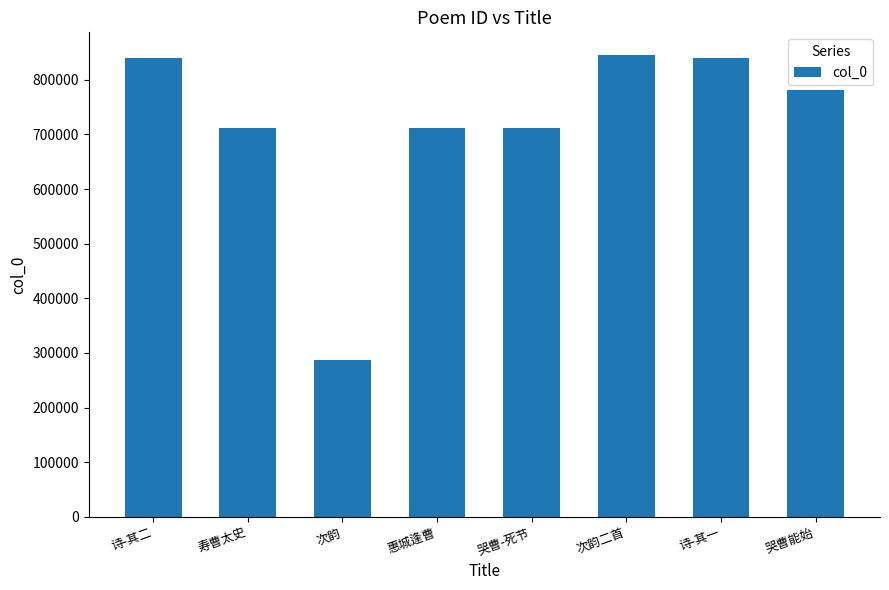

What is the value of the 5th bar from the left?

711000